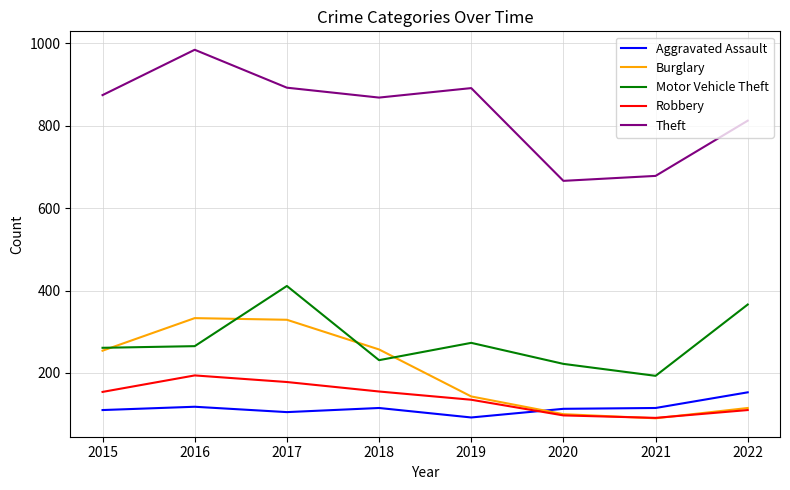

In Theft, how many points are higher than both neighbors (excluding endpoints)?

2